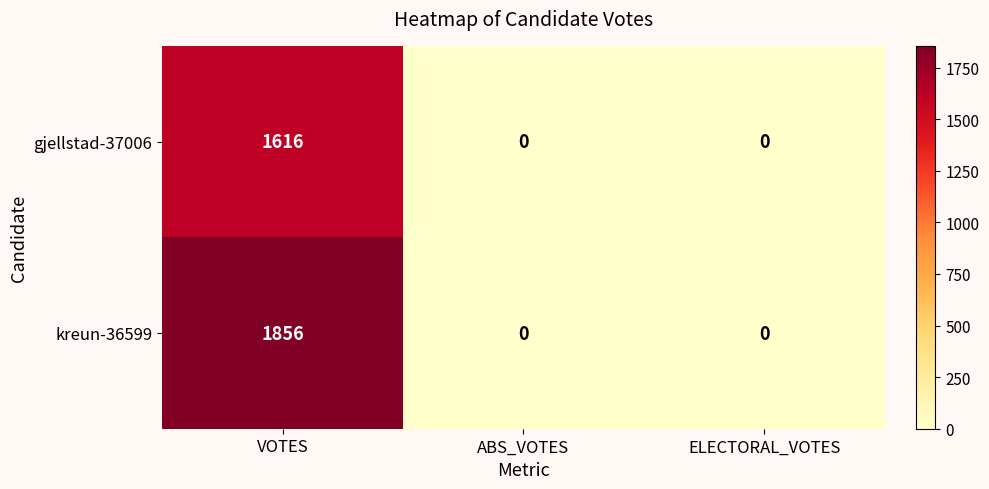

Reading left to right, list all the values displayed in this chart.

gjellstad-37006: VOTES=1616	ABS_VOTES=0	ELECTORAL_VOTES=0
kreun-36599: VOTES=1856	ABS_VOTES=0	ELECTORAL_VOTES=0